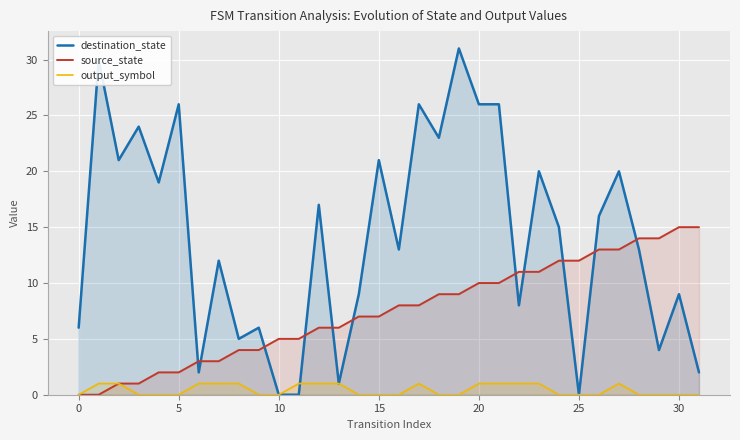

Is it true that destination_state equals 20 at 27?

True